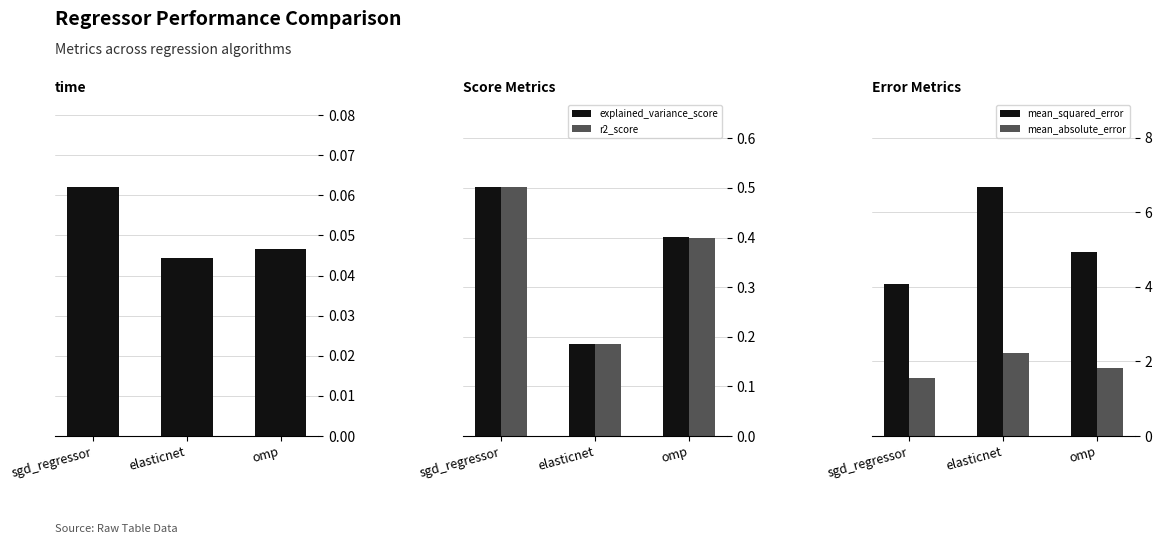

Which series changed the most between sgd_regressor and omp?

mean_squared_error